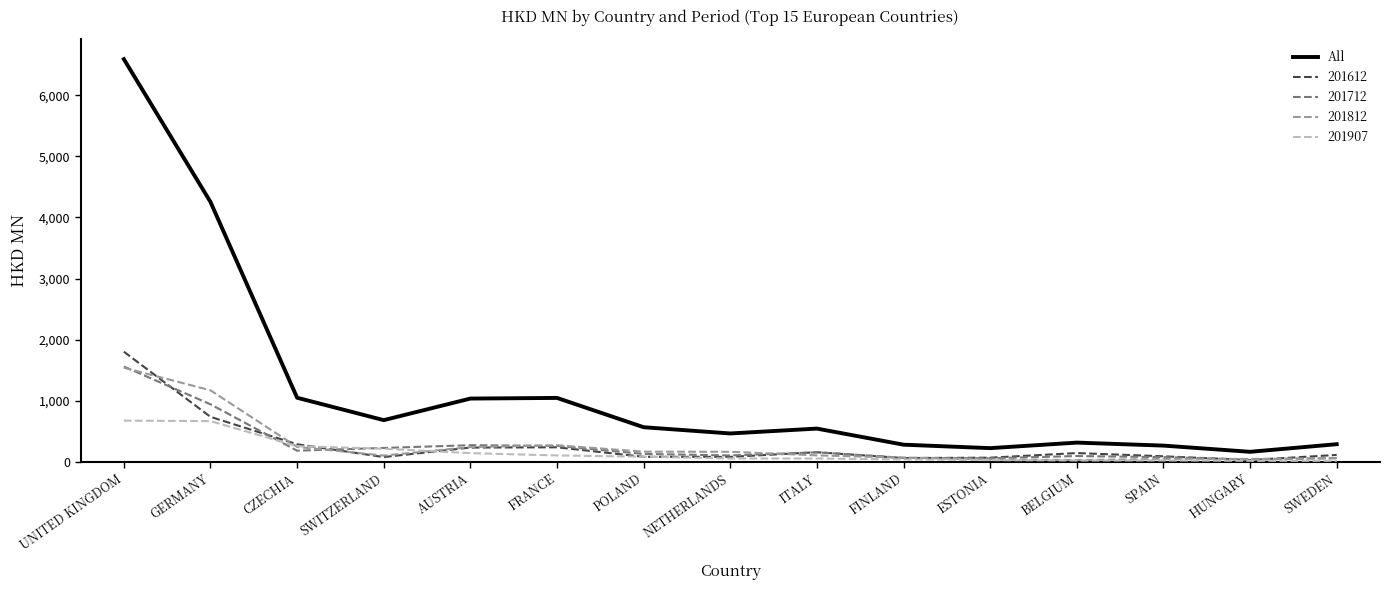

What is the maximum value for 201712?

1559.8